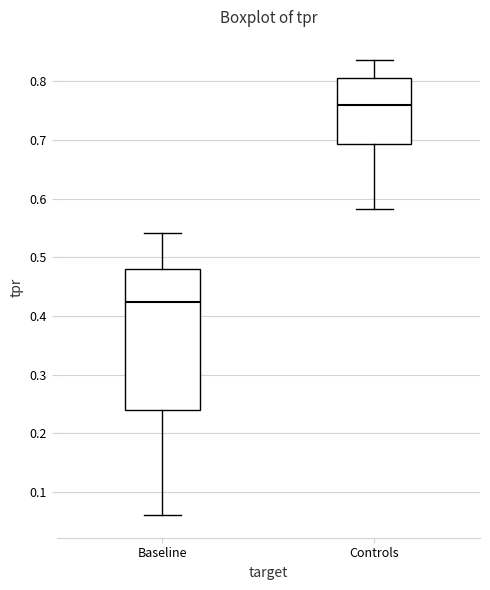

Reading left to right, read every box against the y-axis: the position of its median line, the range the box covers, and the ends of its whiskers. The values are not printed on the chart, so give them approximately, as read against the axis.

Baseline: median 0.42, box 0.24 to 0.48, whiskers 0.06 to 0.54
Controls: median 0.76, box 0.69 to 0.81, whiskers 0.58 to 0.84